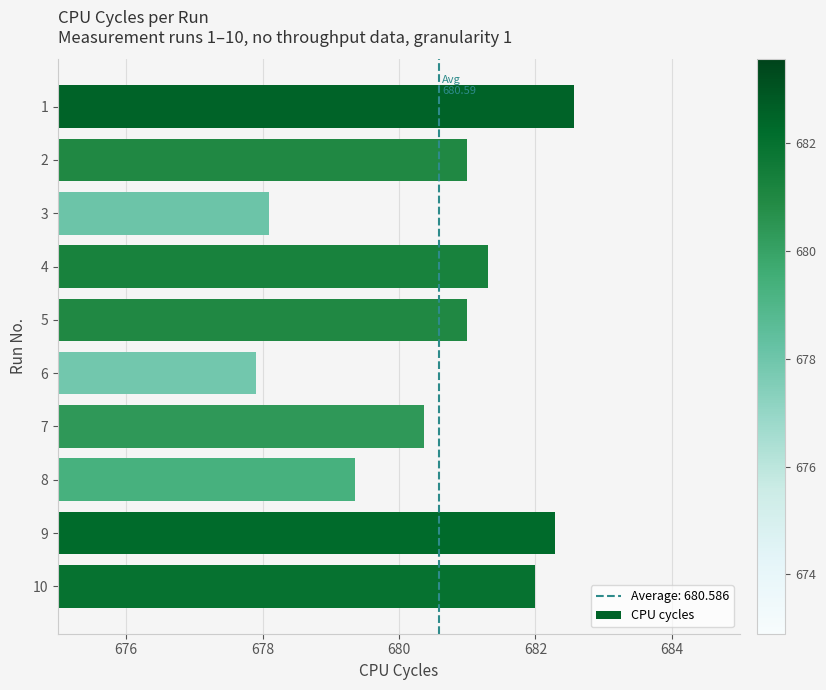

Count the number of categories in the chart.

10